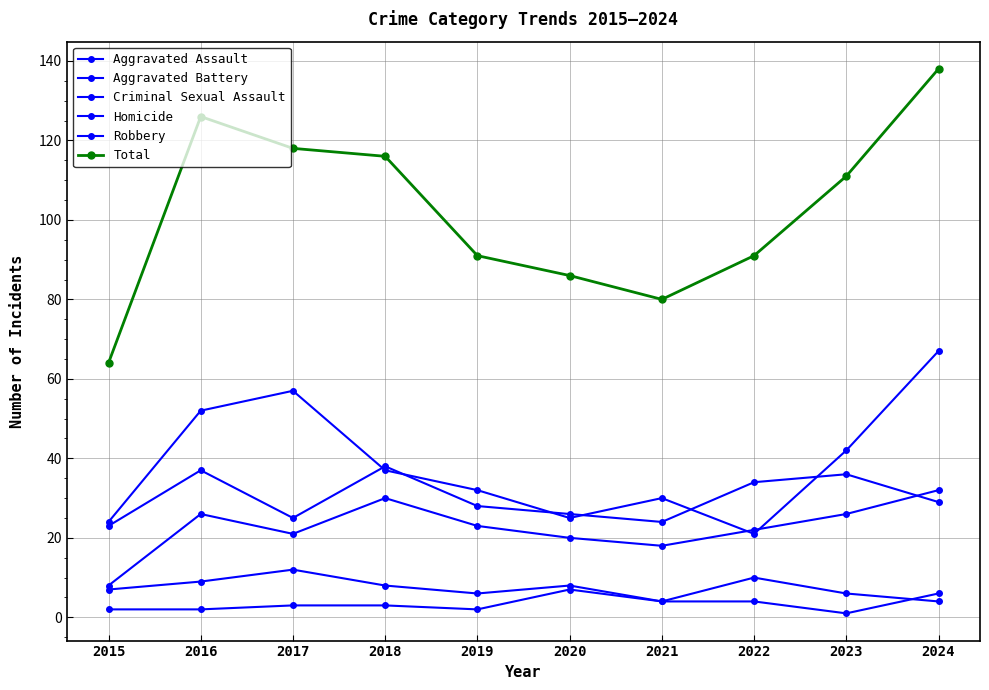

What is the difference between the second highest and second lowest values in the Total series?

46